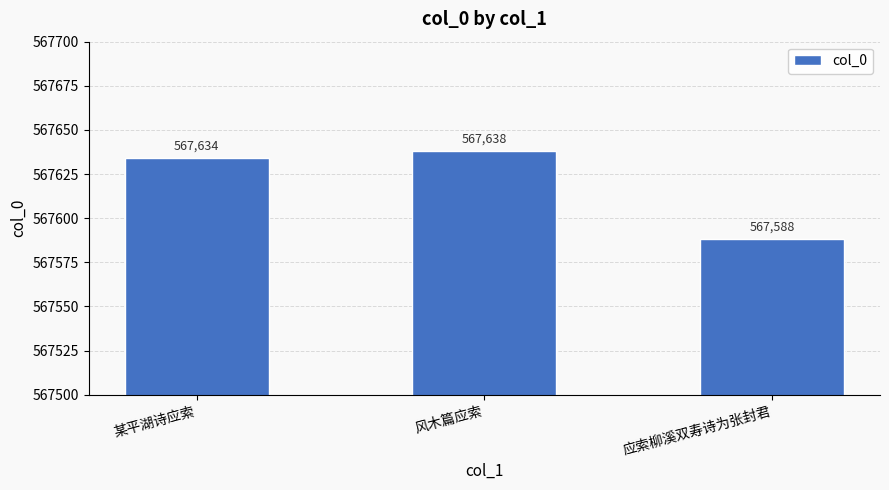

Read the value at 应索柳溪双寿诗为张封君.

567588